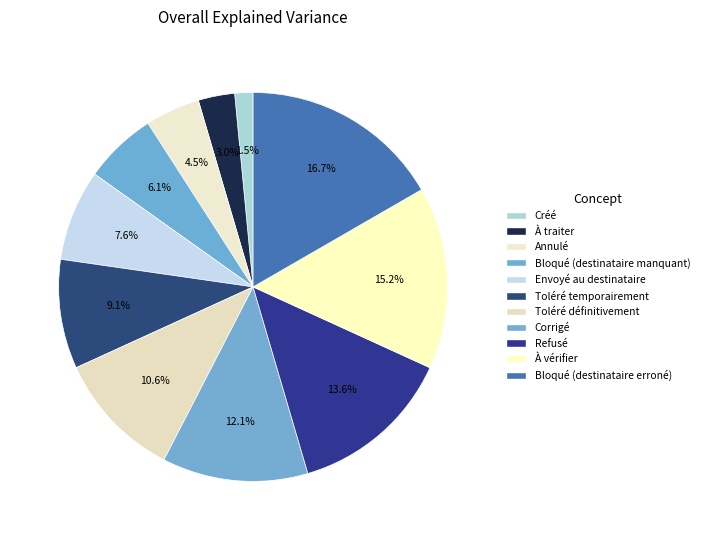

Combined, what portion of the pie is Créé and Envoyé au destinataire?

9.1%